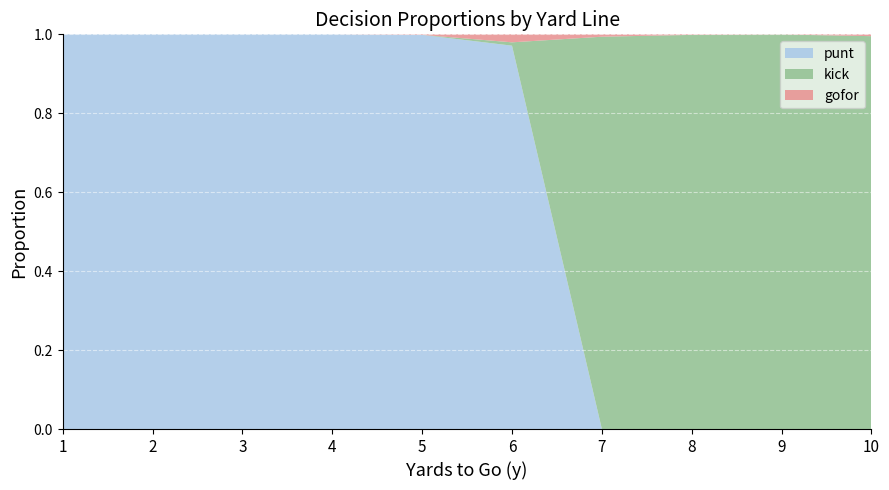

The punt series shows 0.0 at 9. True or false?

True